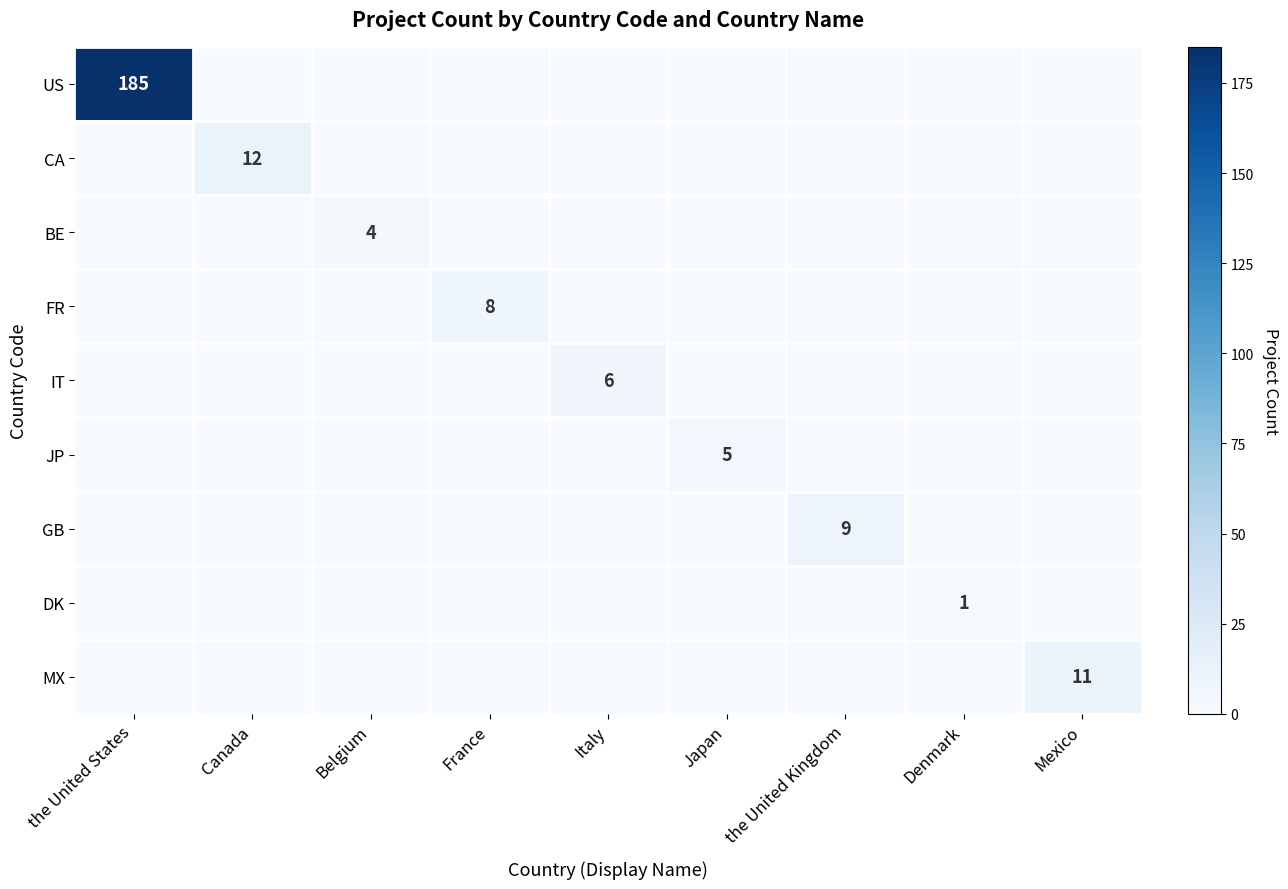

The FR series shows 8 at France. True or false?

True